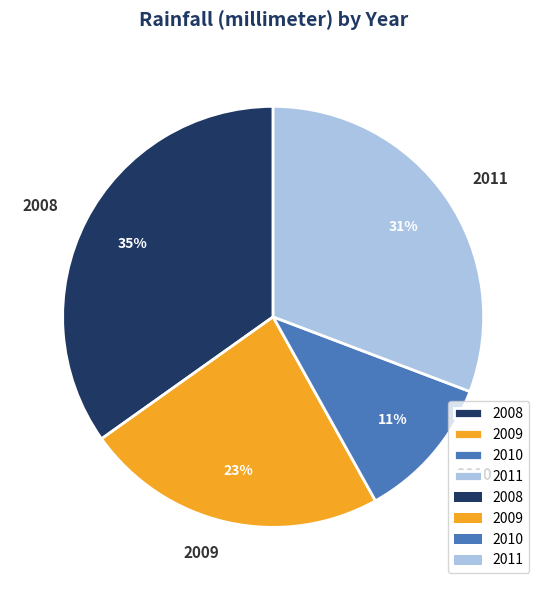

Do 2008 and 2011 together represent more than half of the pie?

Yes